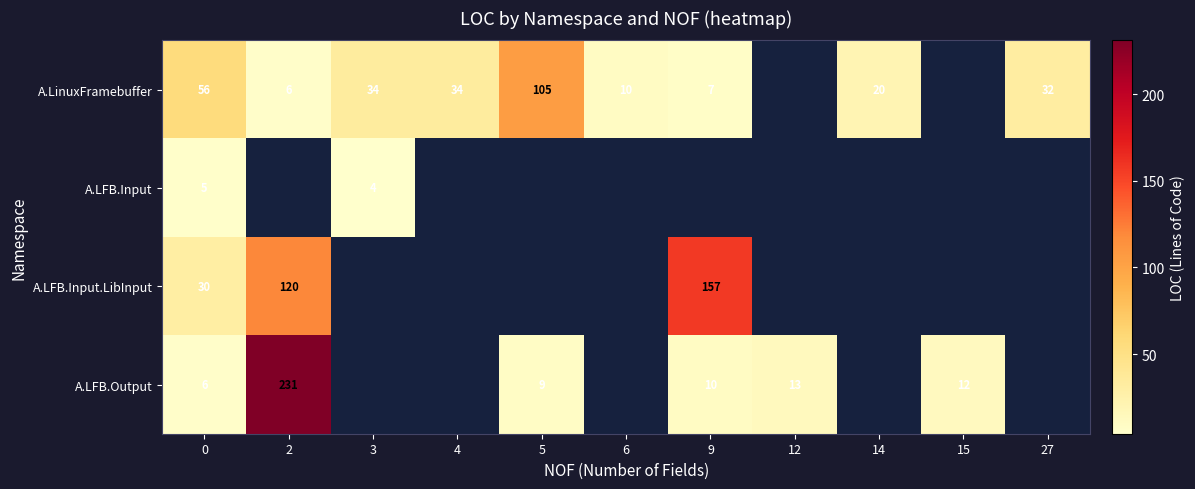

What is the difference between the highest and lowest values at 5?

96.0